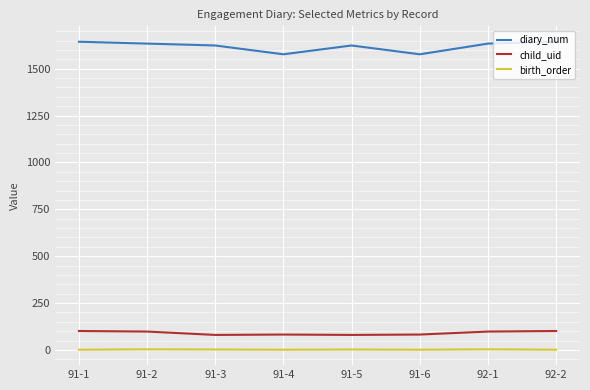

Which series has the largest range (max minus min)?

diary_num